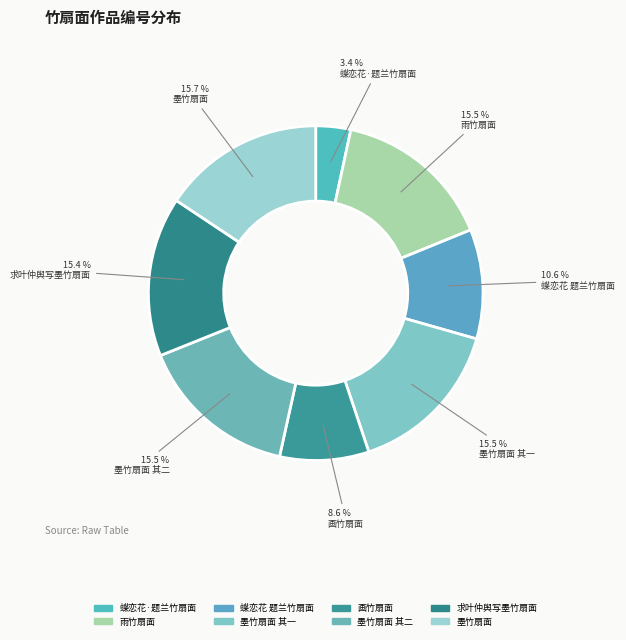

Which slice is the smallest?

蝶恋花·题兰竹扇面